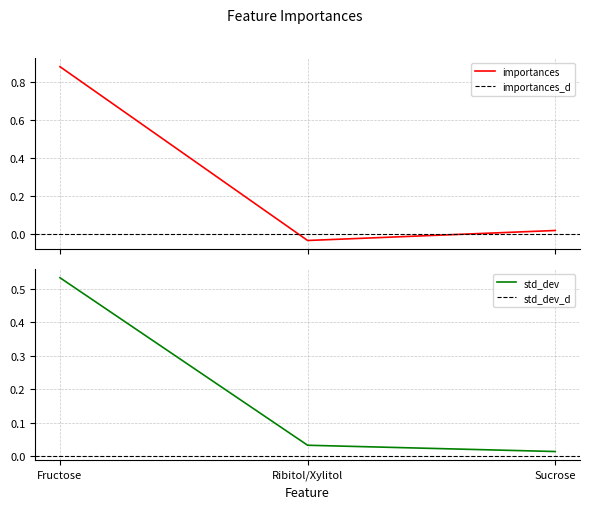

Reading left to right, extract all data points from this chart.

importances: Fructose=0.9	Ribitol/Xylitol=-0.0	Sucrose=0.0
std_dev: Fructose=0.5	Ribitol/Xylitol=0.0	Sucrose=0.0